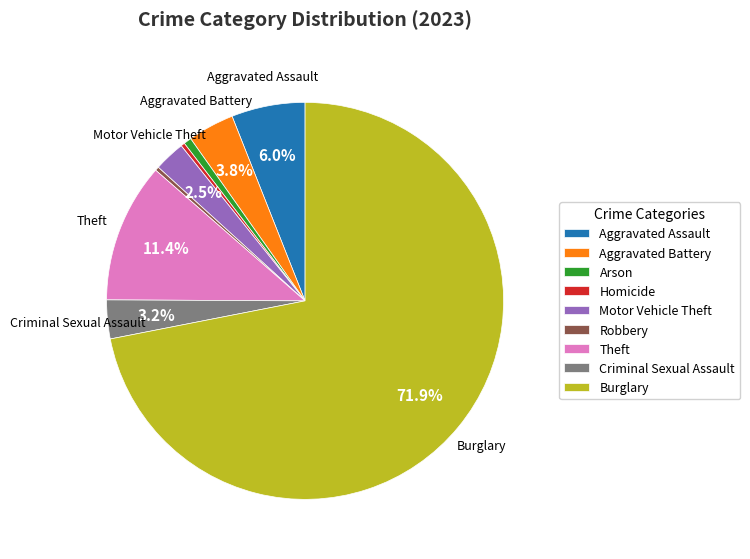

To the nearest percent, what is the combined percentage of Burglary and Aggravated Assault?

78%